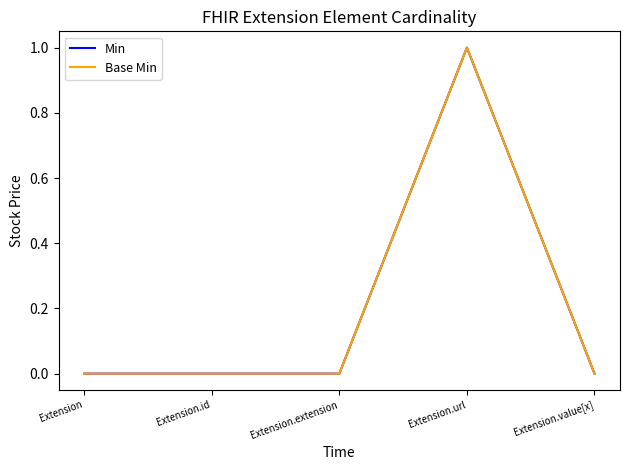

How many Min values are between 0 and 1?

5